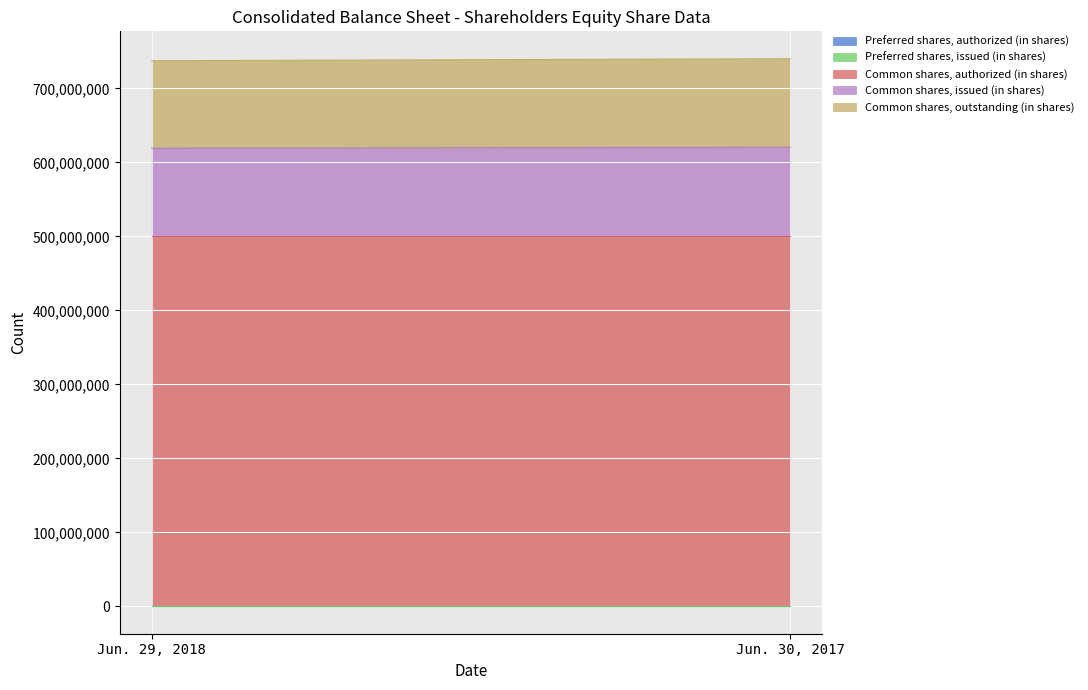

The Common shares, issued (in shares) series shows 61613463 at Jun. 29, 2018. True or false?

False